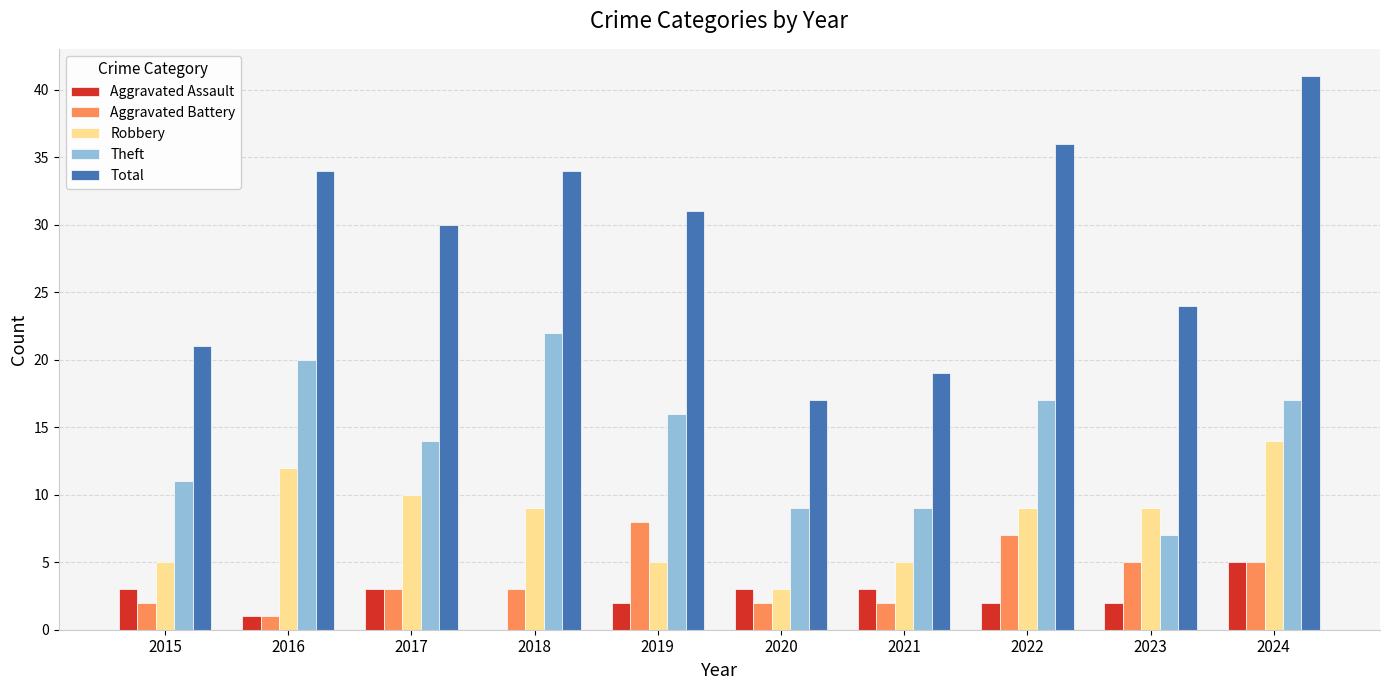

Reading left to right, what are all the values shown in this chart?

Aggravated Assault: 3	1	3	0	2	3	3	2	2	5
Aggravated Battery: 2	1	3	3	8	2	2	7	5	5
Robbery: 5	12	10	9	5	3	5	9	9	14
Theft: 11	20	14	22	16	9	9	17	7	17
Total: 21	34	30	34	31	17	19	36	24	41